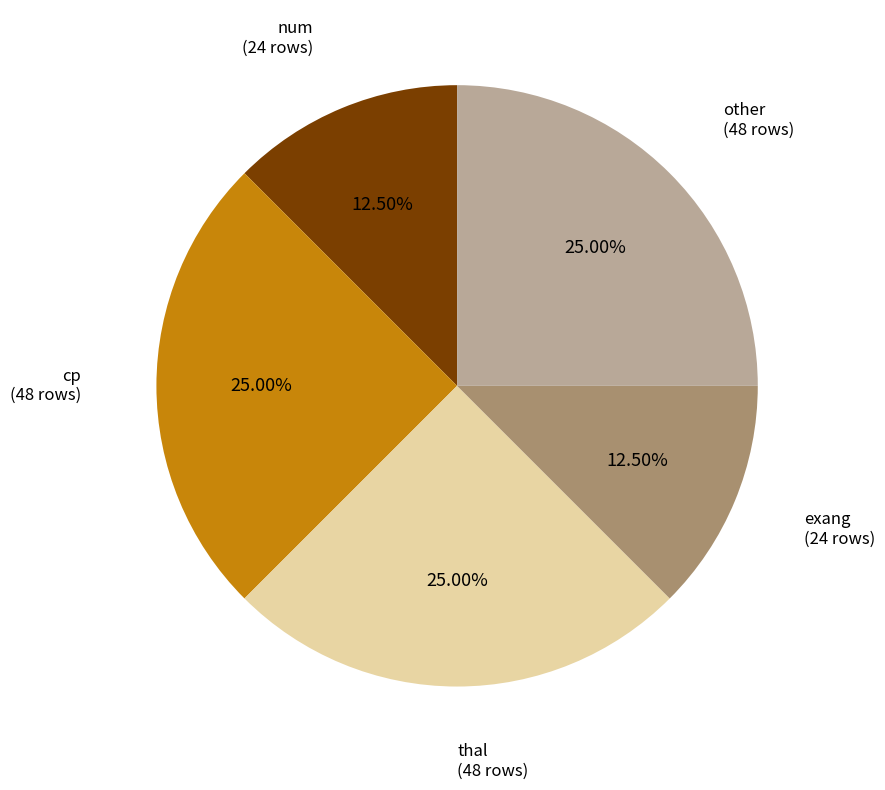

Does any single category account for the majority?

No